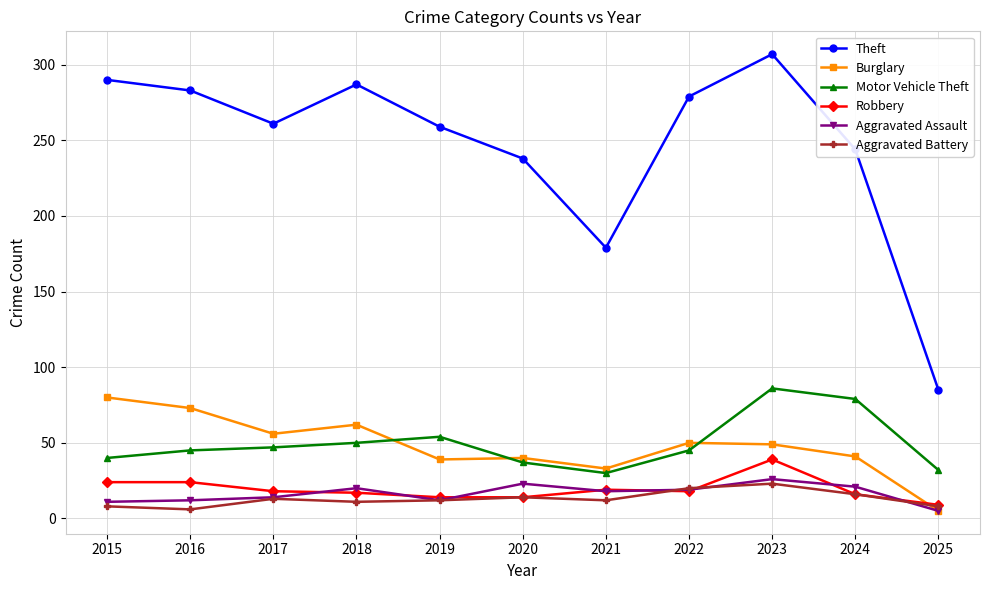

Which series has the largest total across all categories?

Theft